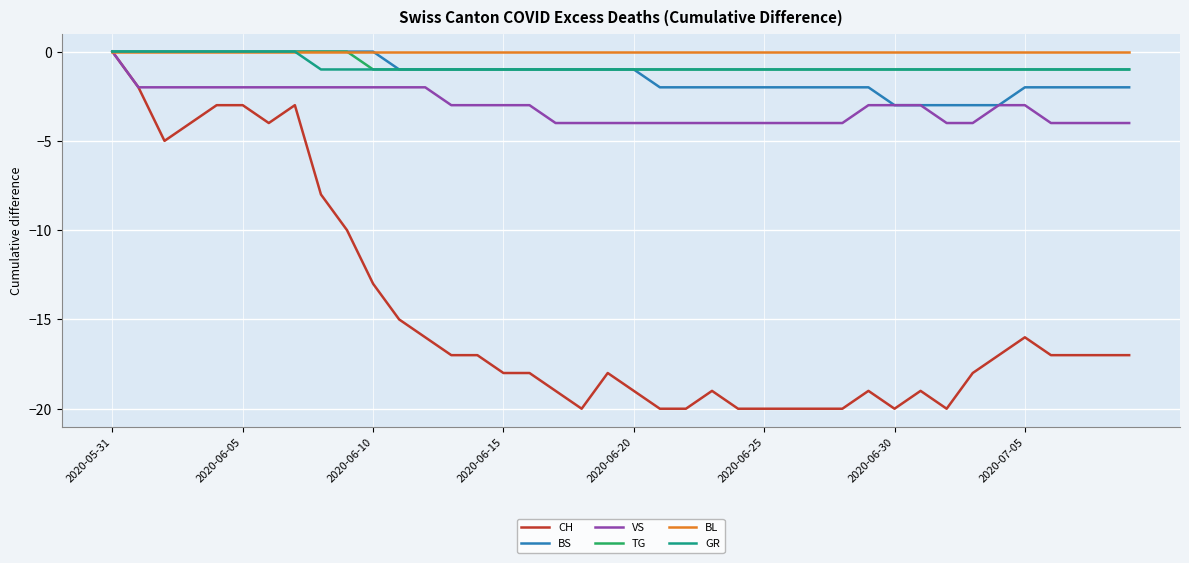

Which series has the widest spread of values?

CH